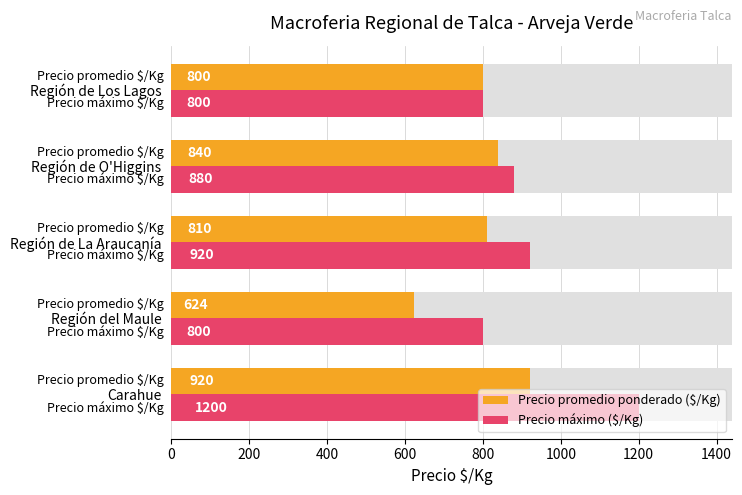

What is the value of the Precio promedio ponderado ($/Kg) bar at the 1st from the left?

920